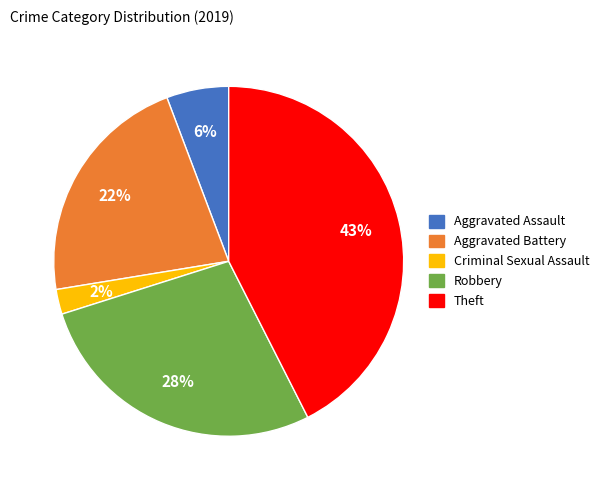

To the nearest percent, what is the average slice percentage?

20%